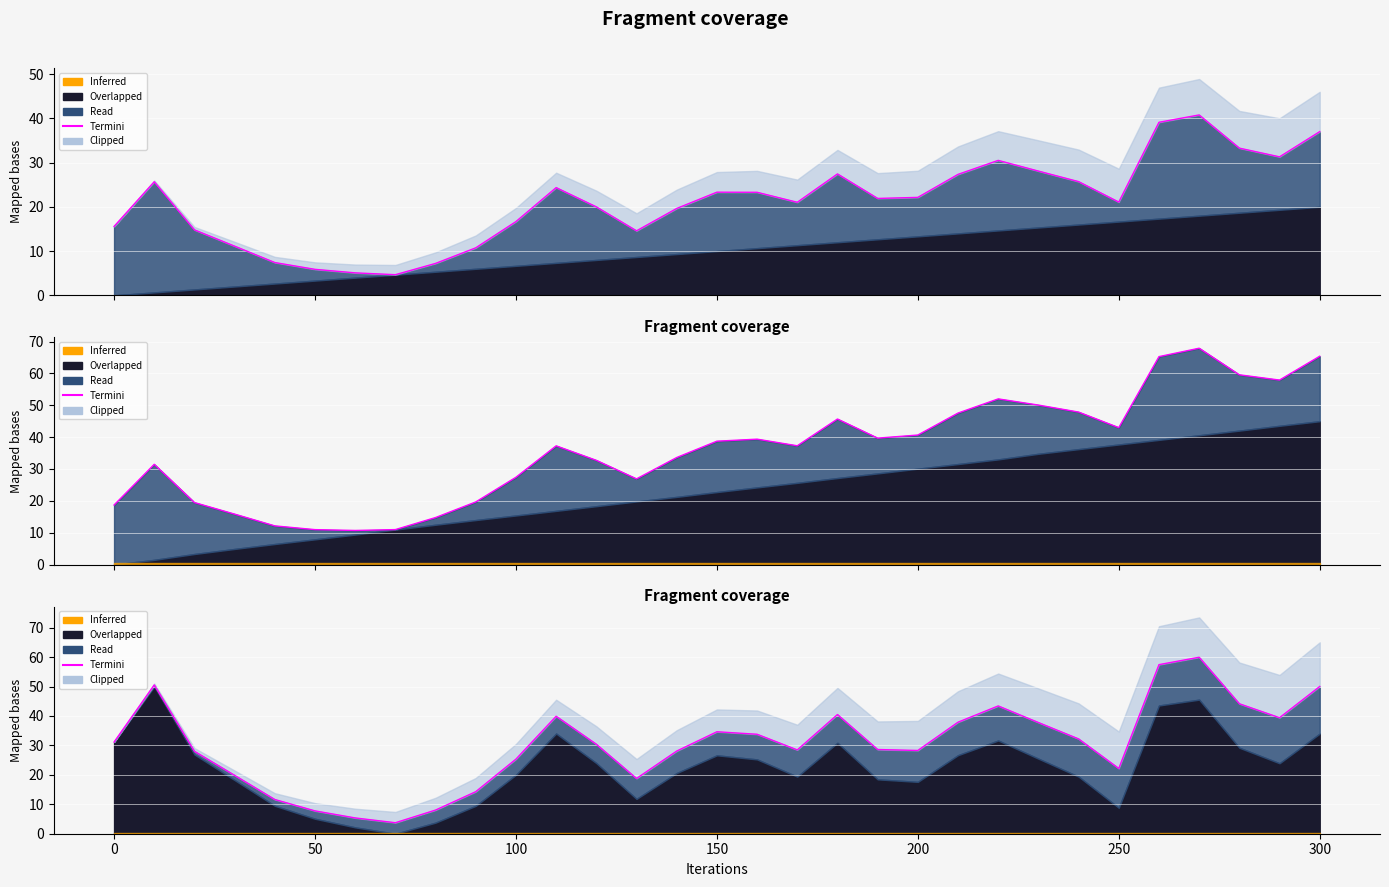

Reading left to right, extract all data points from this chart.

31.1	50.5	28.0	19.8	11.6	7.8	5.4	3.7	8.0	14.3	25.3	39.9	30.4	18.8	28.1	34.6	33.8	28.5	40.5	28.6	28.3	37.9	43.4	37.8	32.2	22.1	57.4	59.9	44.1	39.4	50.0